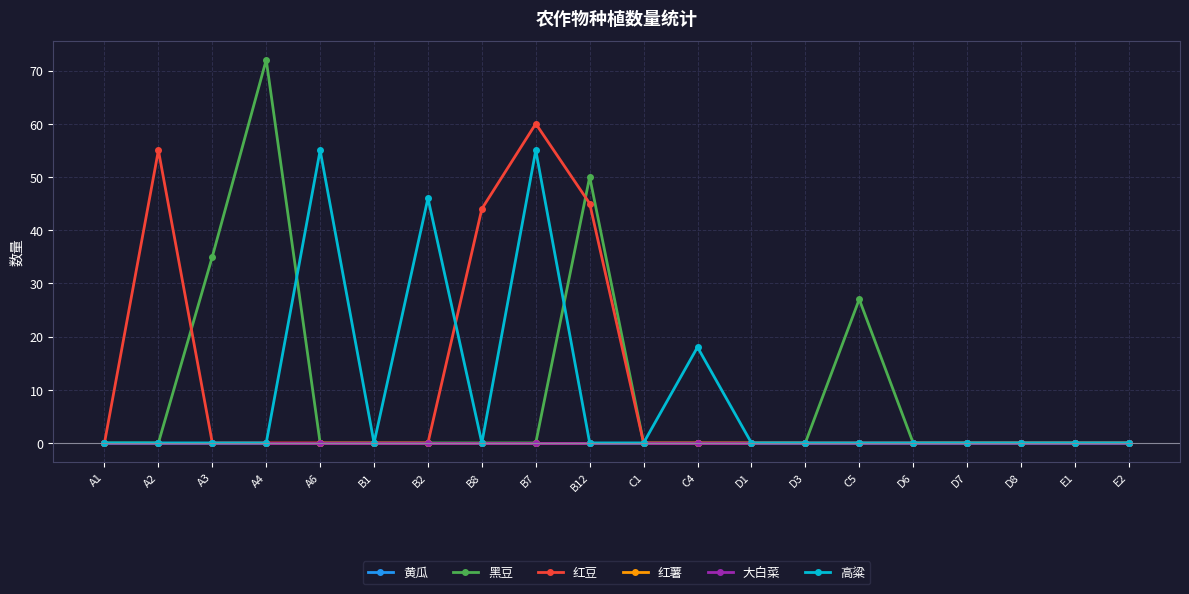

Is this an area chart (filled region under the line)?

No